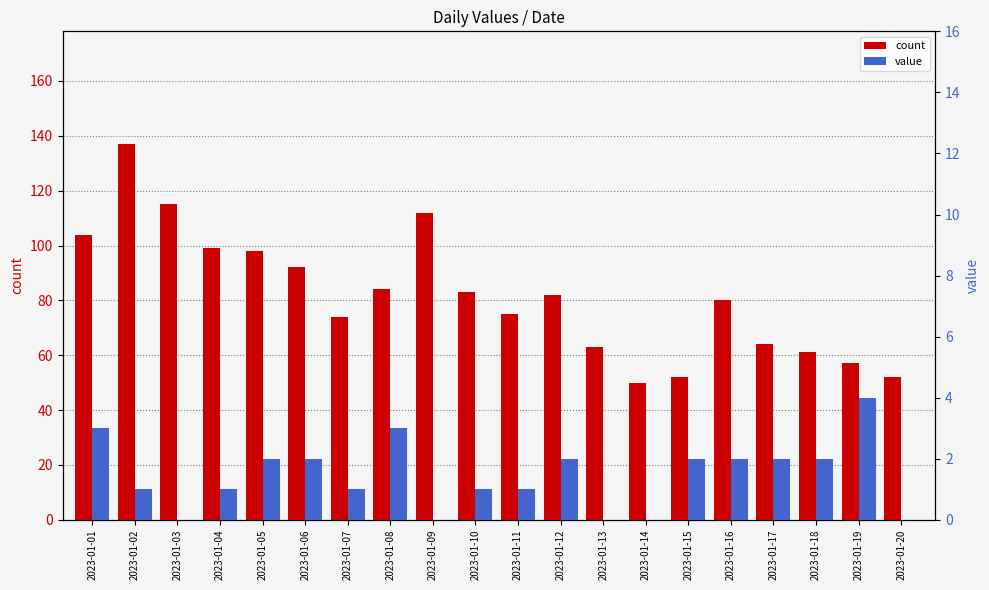

What value does the count series have at 2023-01-03?

115